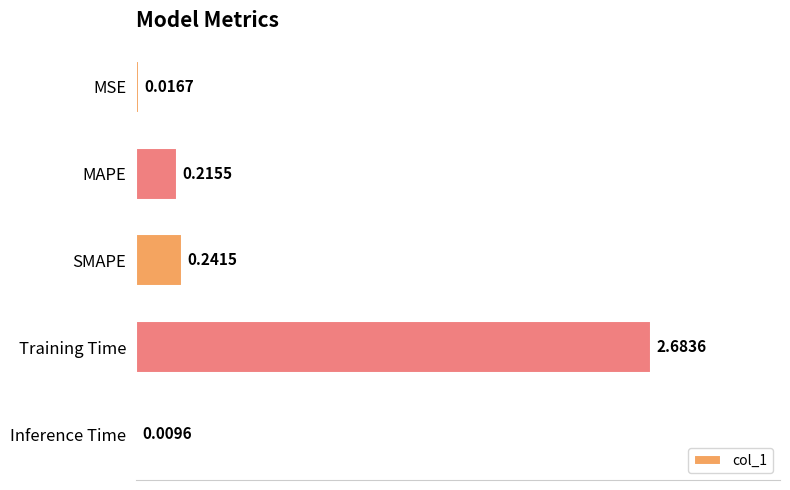

Which has a higher value, SMAPE or Training Time?

Training Time